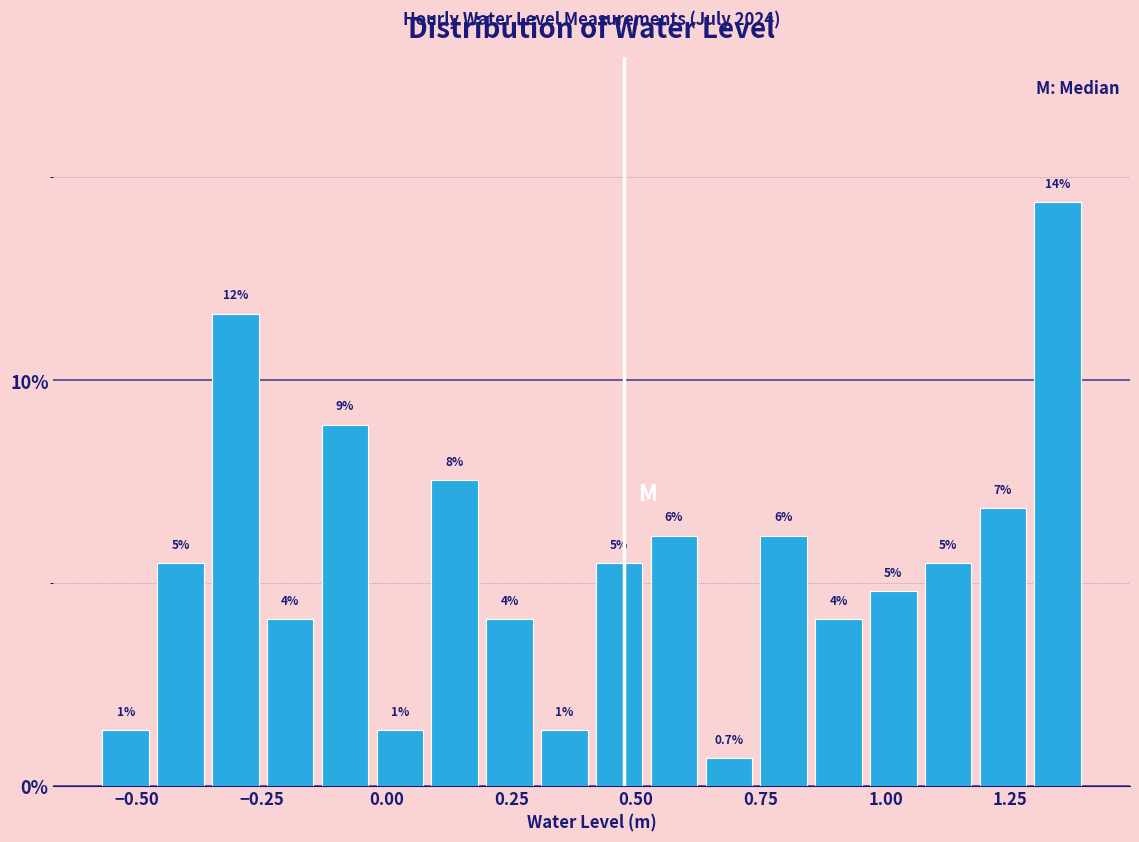

Read against the x-axis, roughly where is the centre of the tallest bar?

1.35